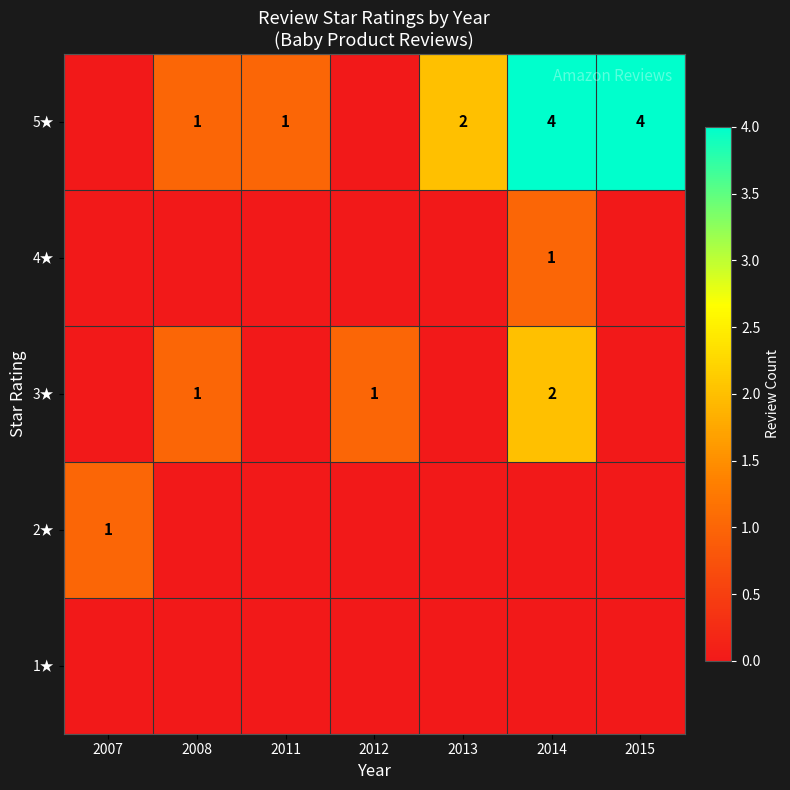

Is the value of 5★ at 2015 greater than the value of 2★ at 2007?

Yes